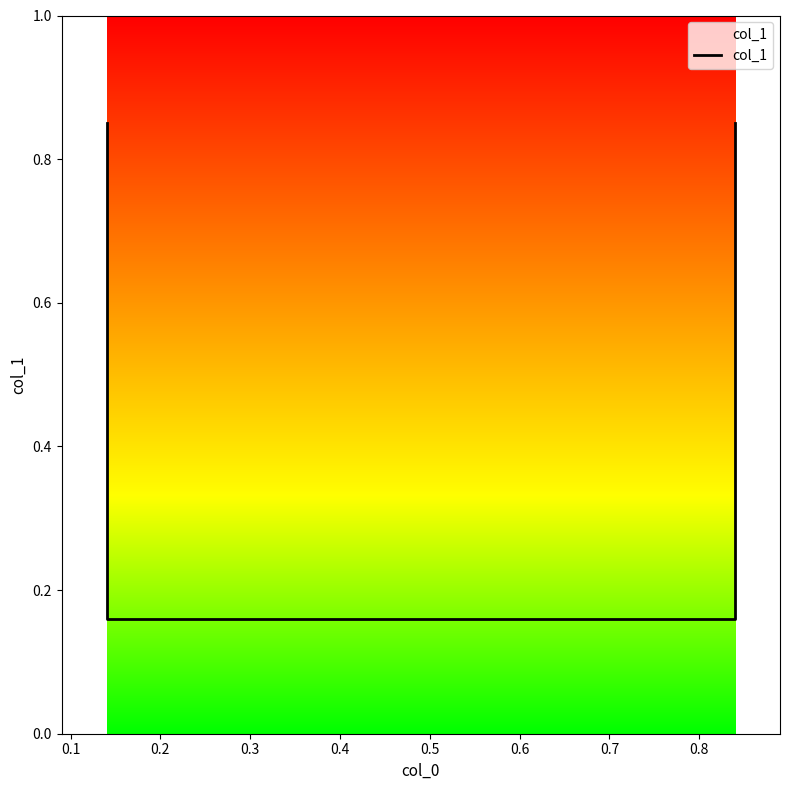

At which label is the value closest to 0?

0.1